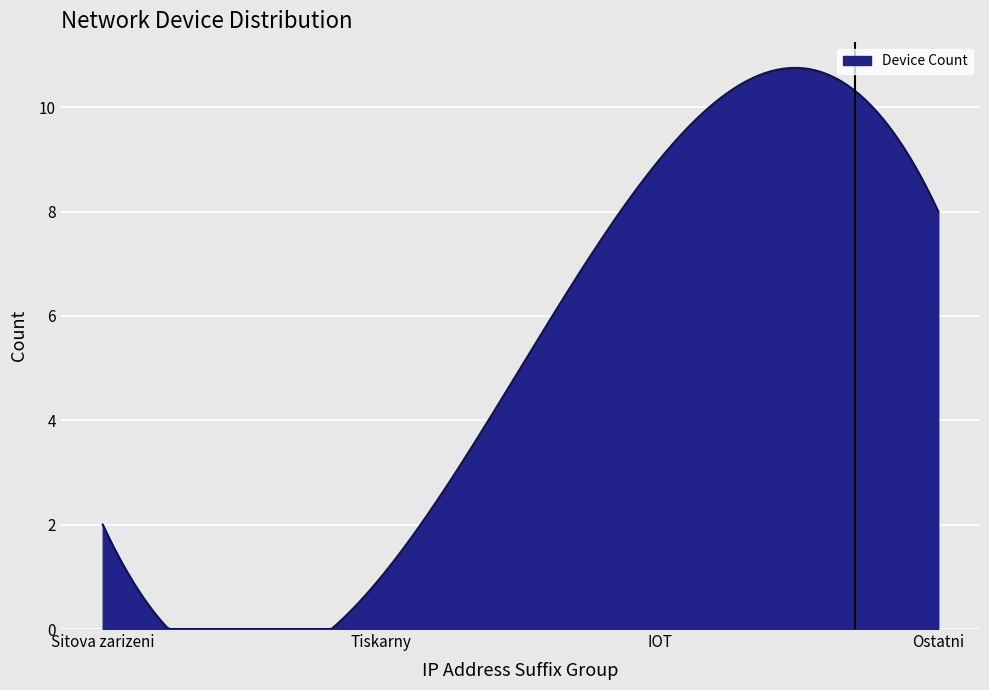

What is the average value?

5.1